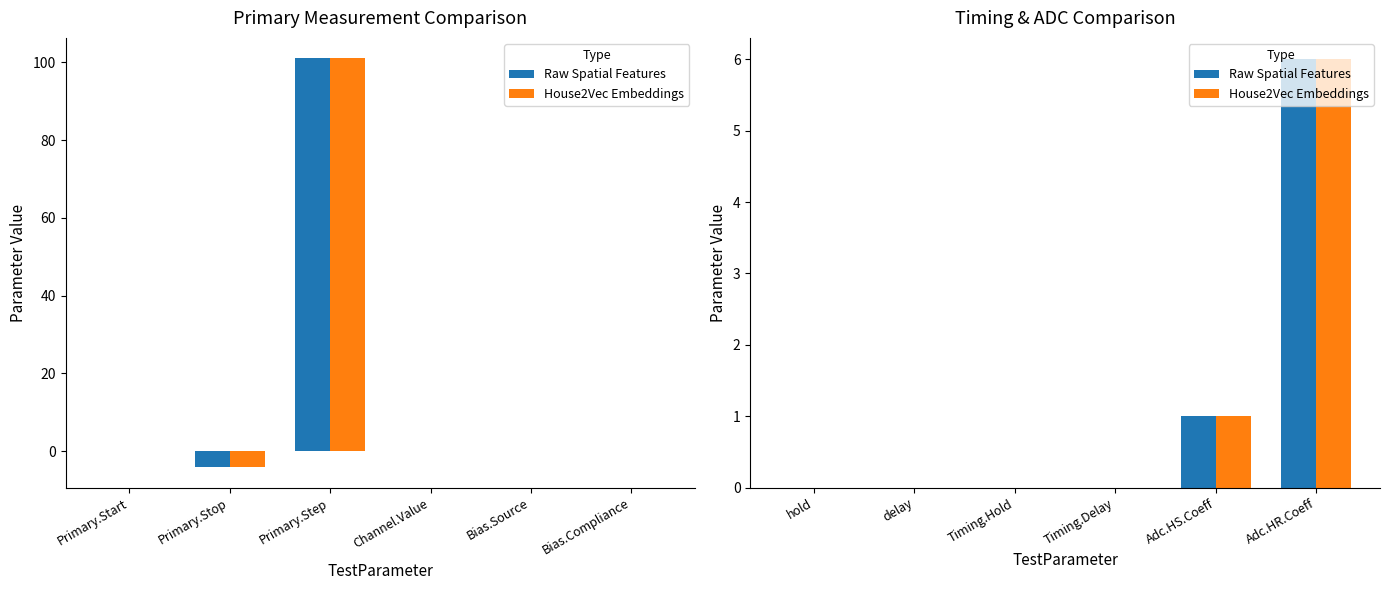

Which series has the largest total across all categories?

Raw Spatial Features